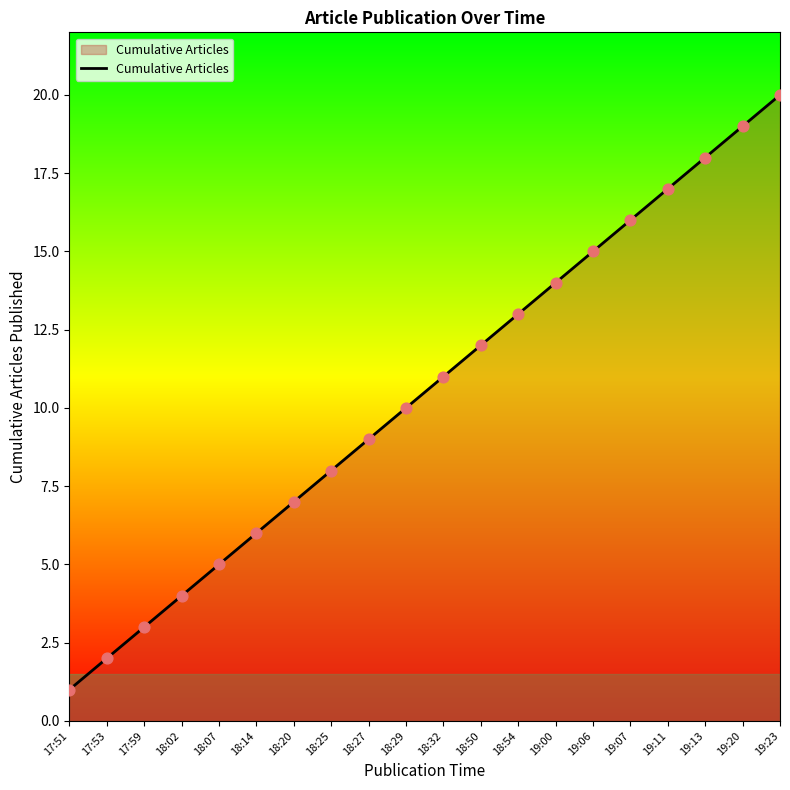

Approximately how many times larger is the value at 19:07 compared to 19:20?

0.8